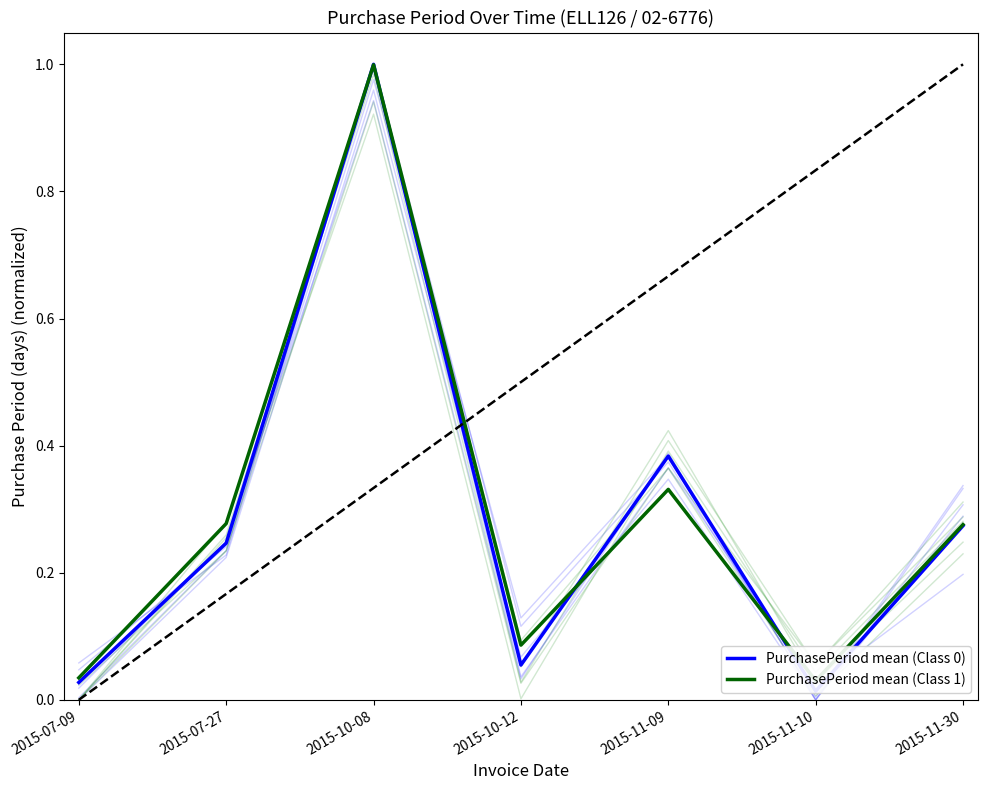

How many times do PurchasePeriod mean (Class 1) and PurchasePeriod mean (Class 0) cross each other?

4